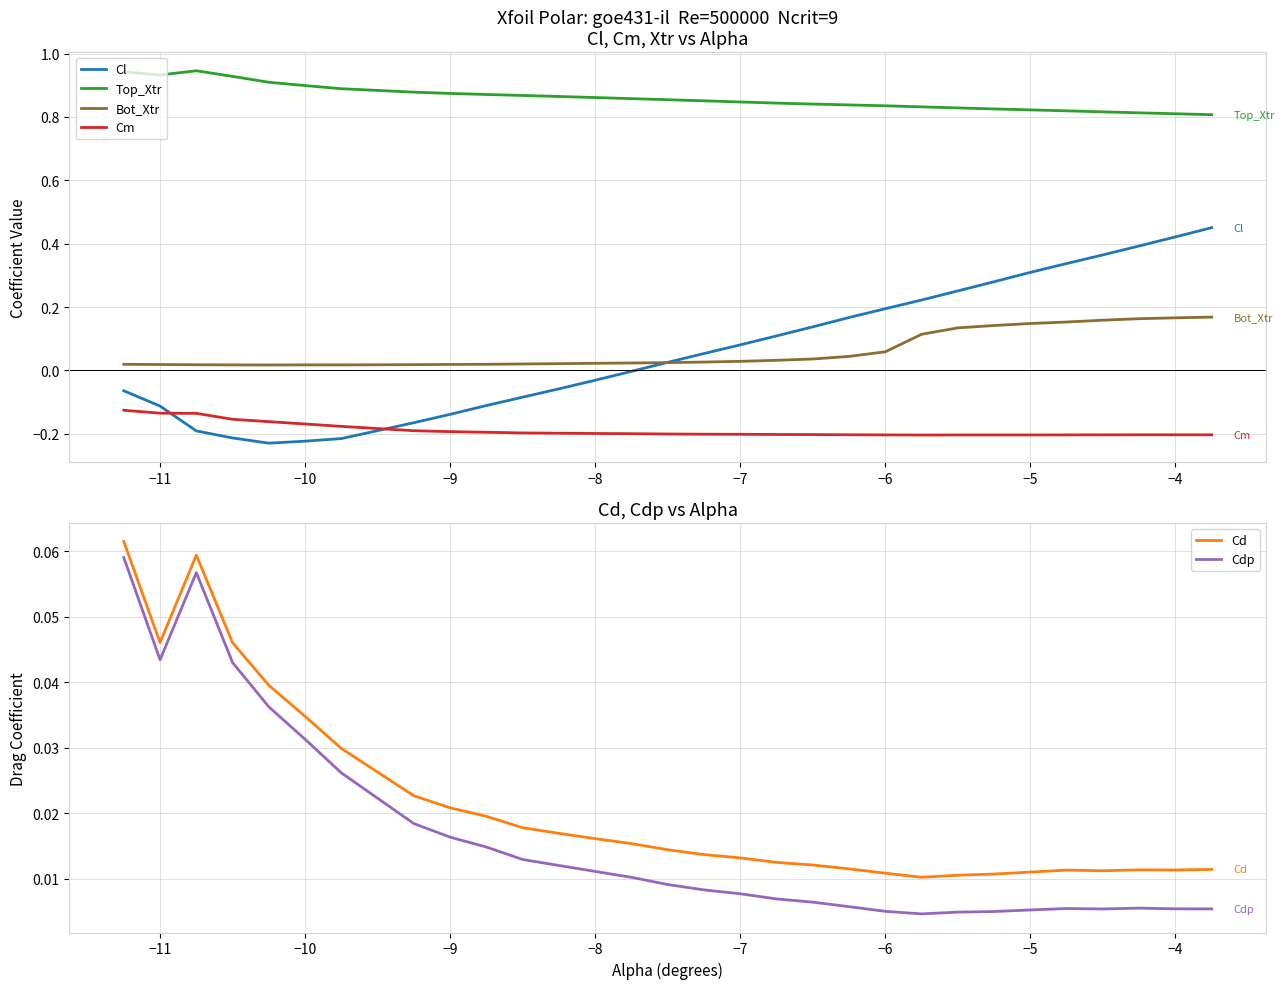

How many distinct data groups are displayed?

6